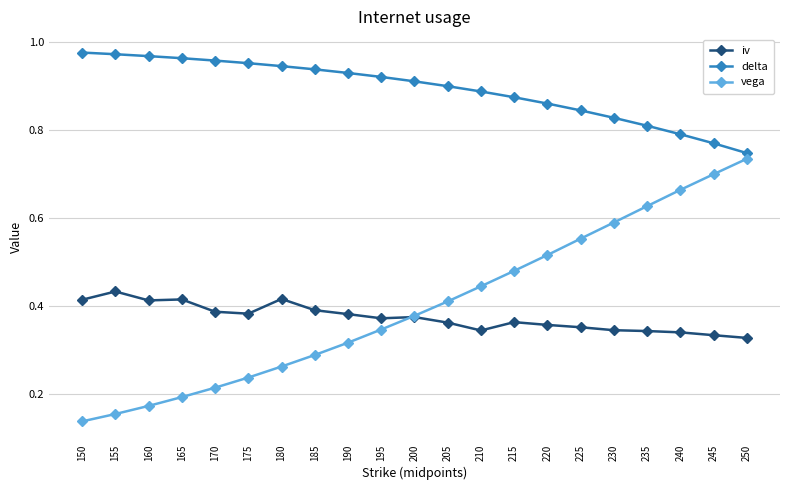

Which series changed the most between 155 and 205?

vega